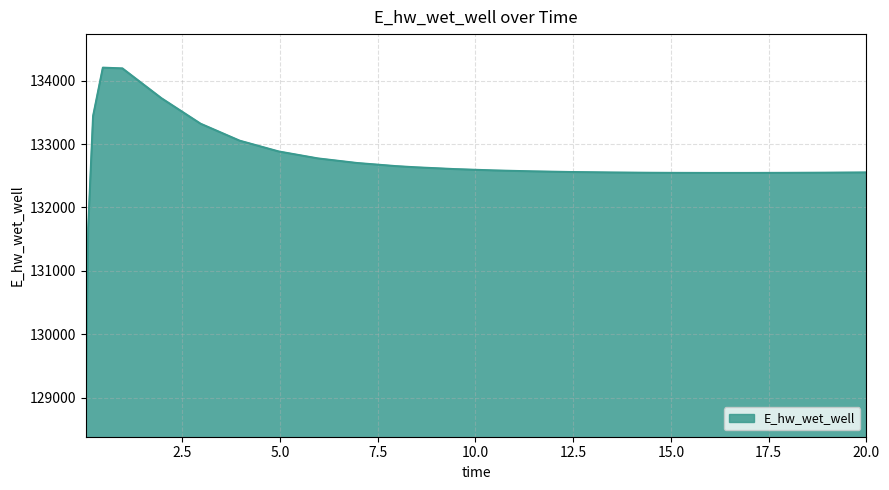

What is the difference between the maximum and minimum values?

5292.1